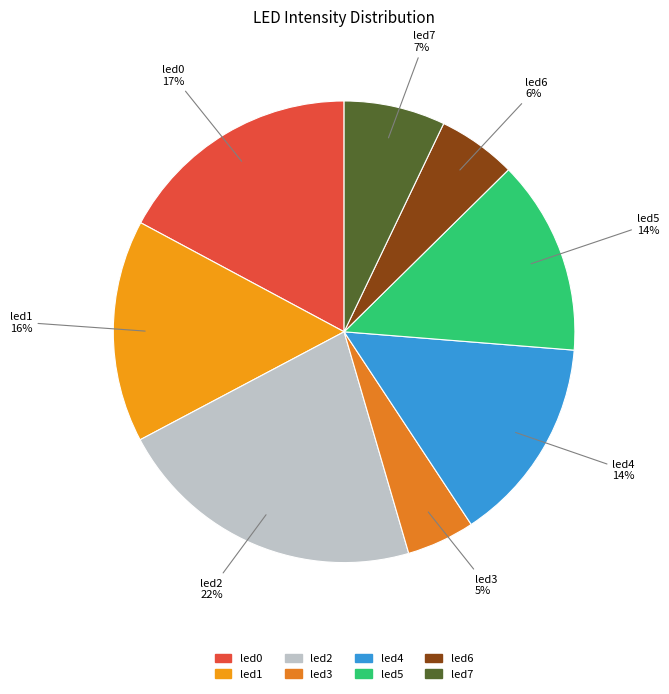

What percentage is the led4 slice, to the nearest percent?

14%